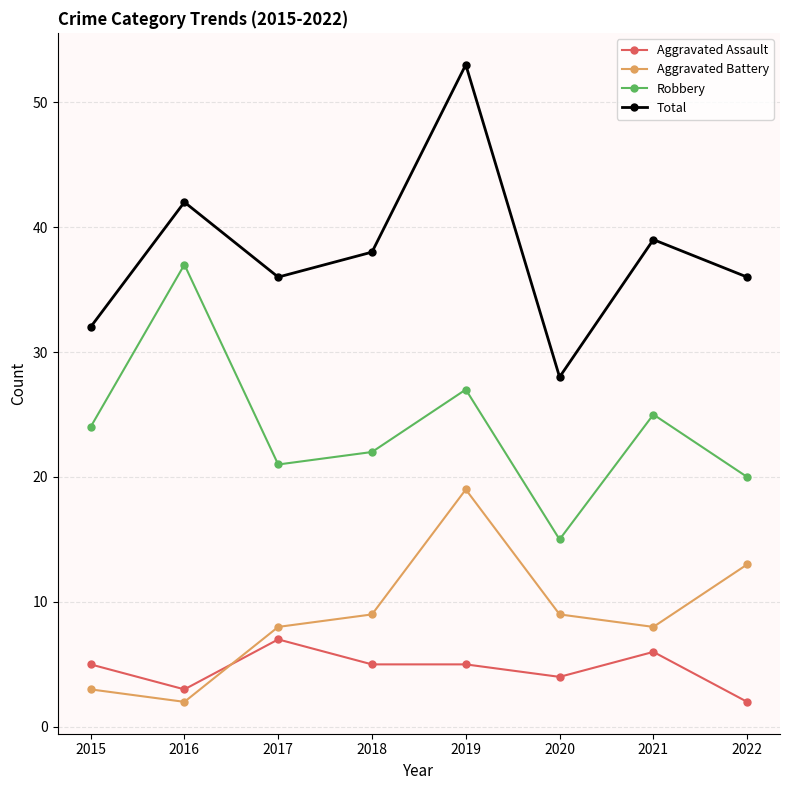

True or false: Aggravated Assault and Robbery cross at least once.

False